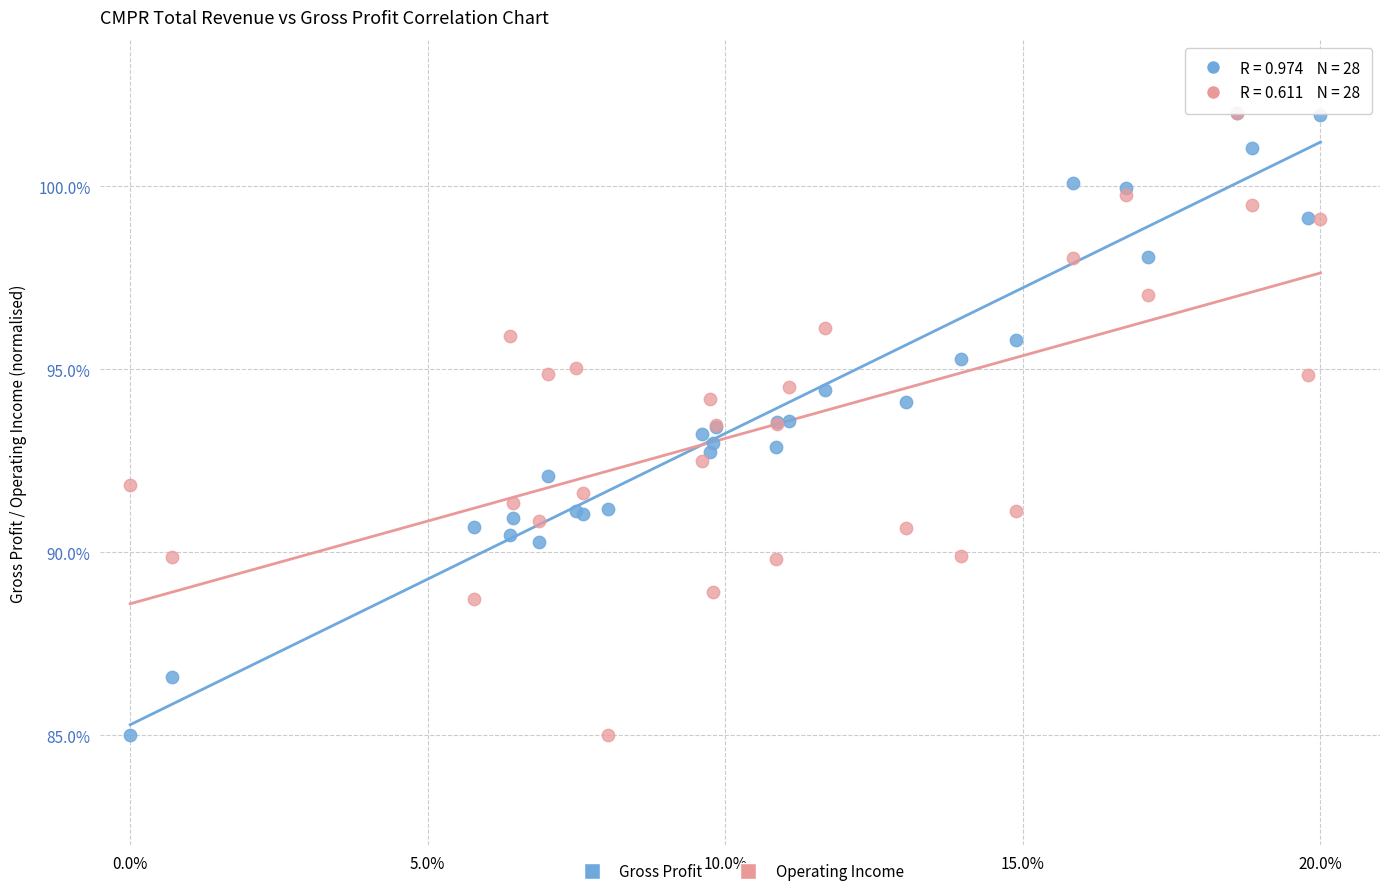

What are all the series names shown in the legend?

Gross Profit, Operating Income